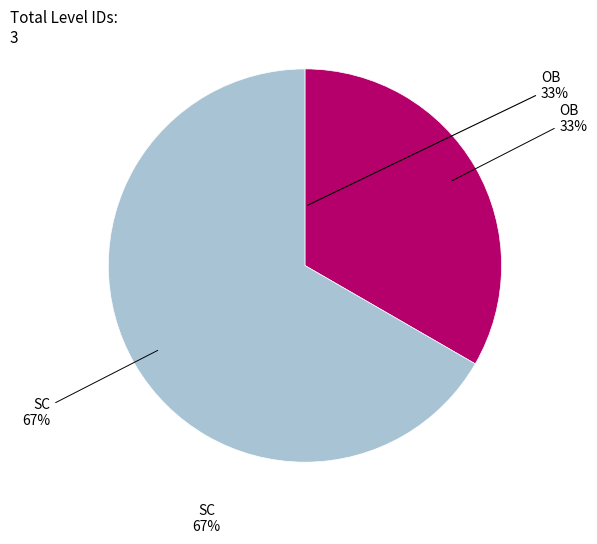

What is the change in value from OB to SC?

+1